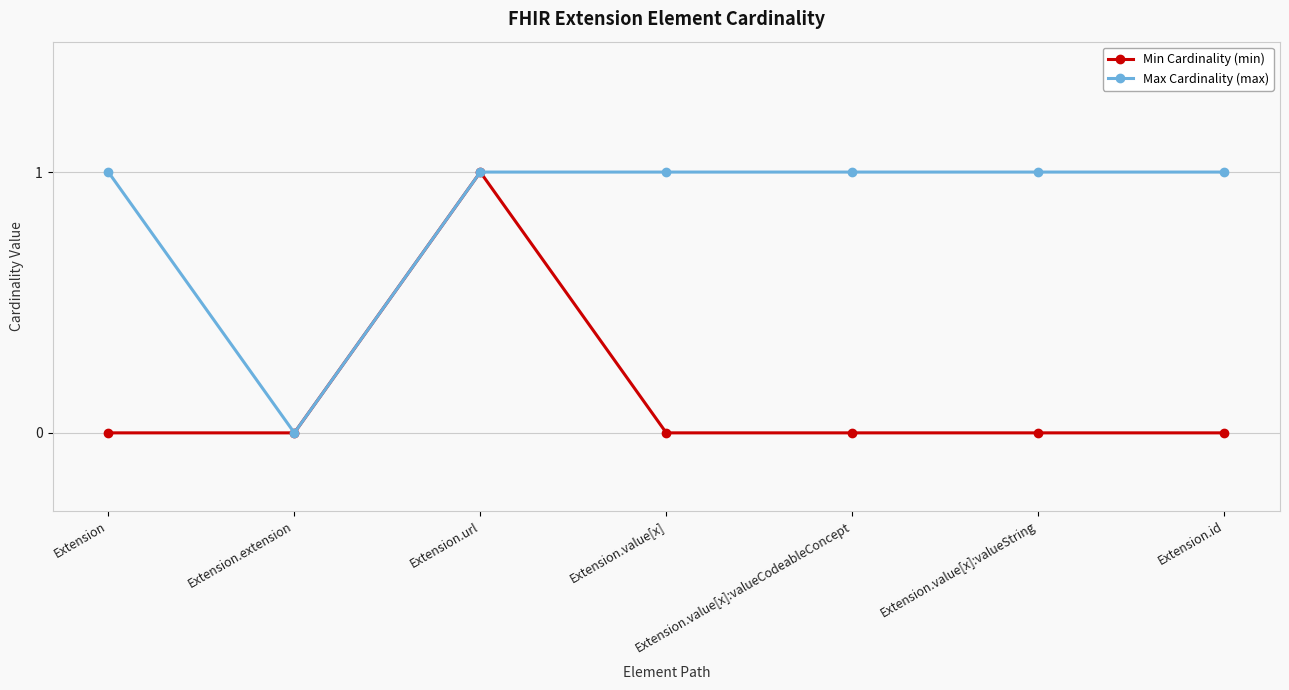

Reading left to right, what are all the values shown in this chart?

Min Cardinality (min): Extension=0	Extension.extension=0	Extension.url=1	Extension.value[x]=0	Extension.value[x]:valueCodeableConcept=0	Extension.value[x]:valueString=0	Extension.id=0
Max Cardinality (max): Extension=1	Extension.extension=0	Extension.url=1	Extension.value[x]=1	Extension.value[x]:valueCodeableConcept=1	Extension.value[x]:valueString=1	Extension.id=1